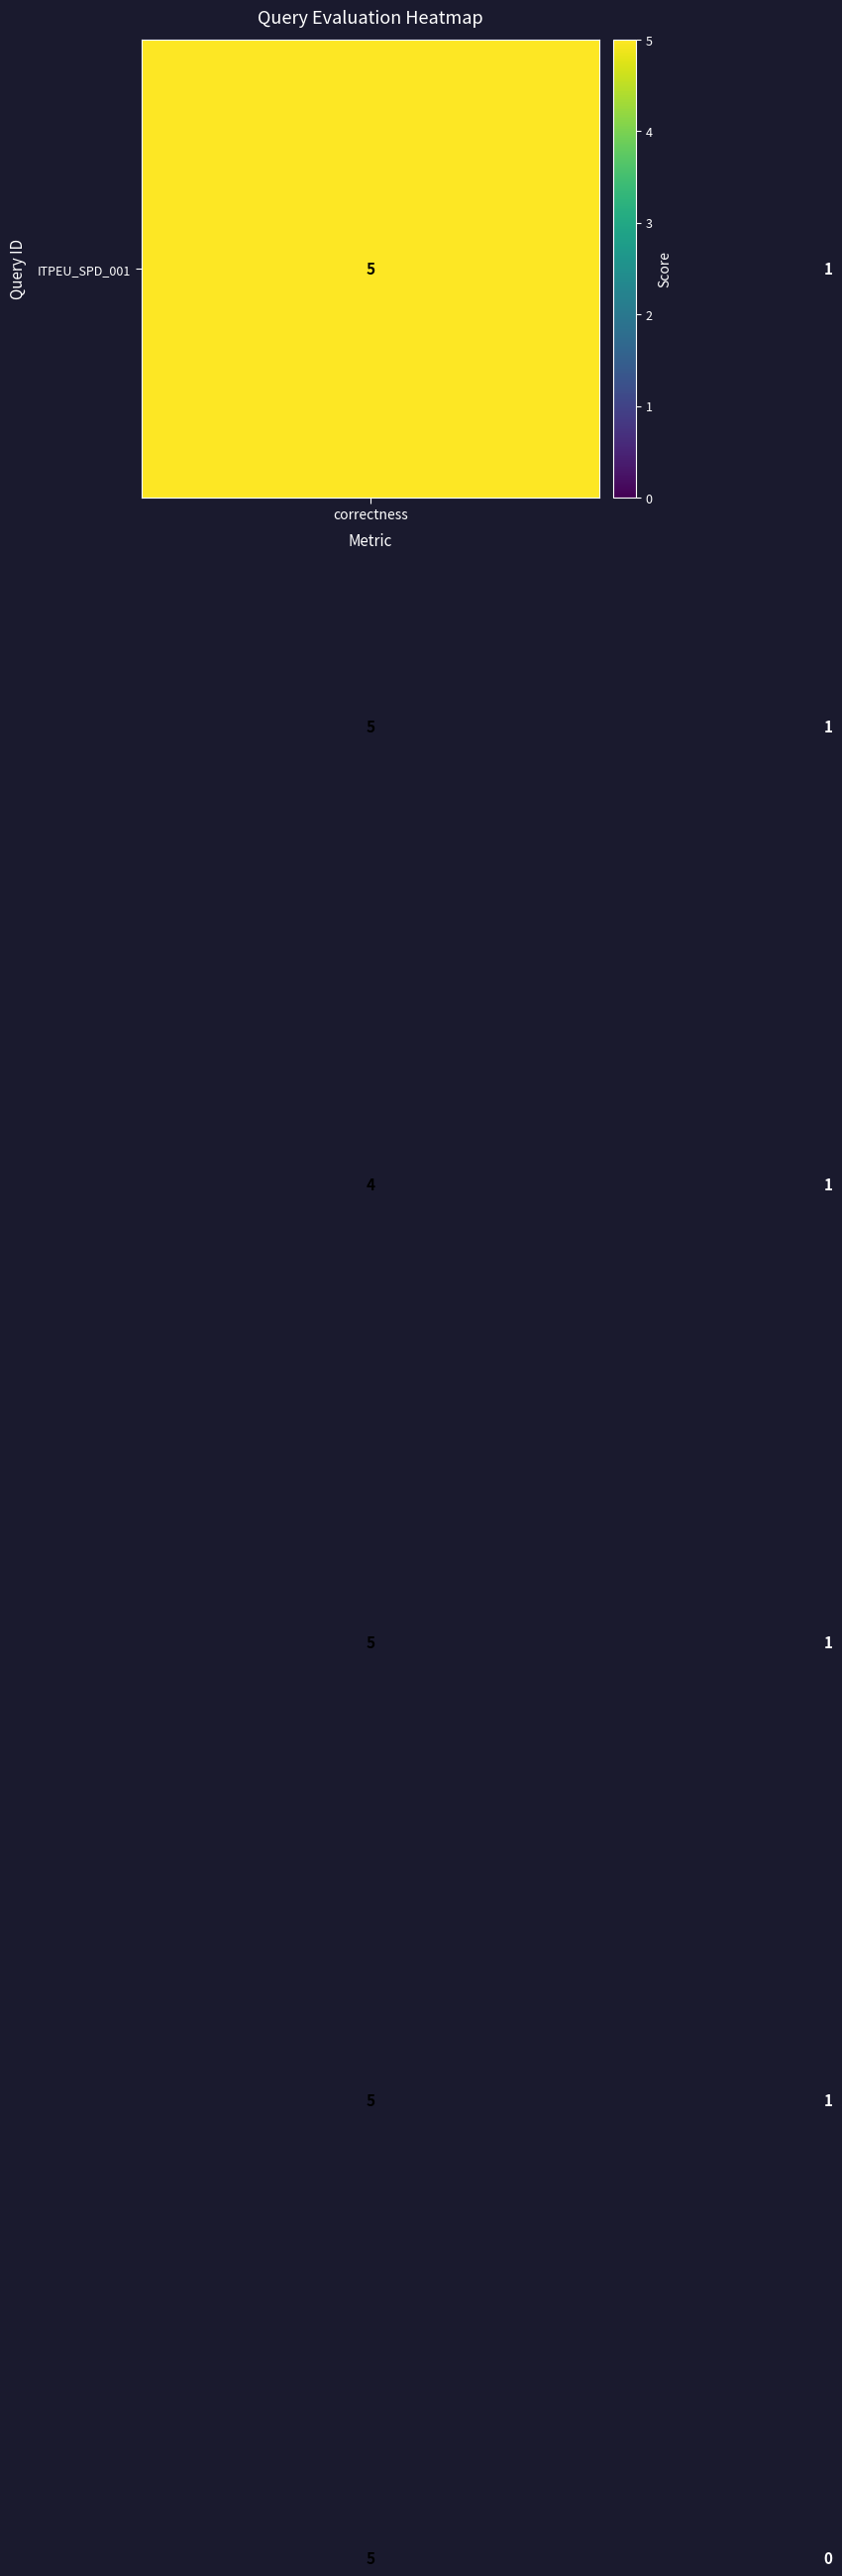

What is the greatest value displayed?

5